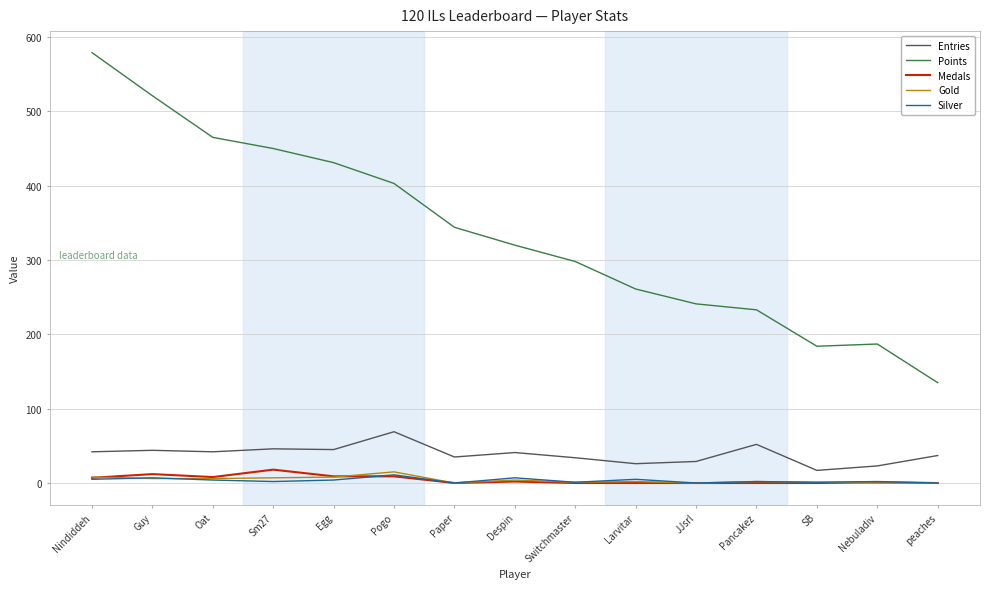

The Gold series shows 0 at Nebuladiv. True or false?

True